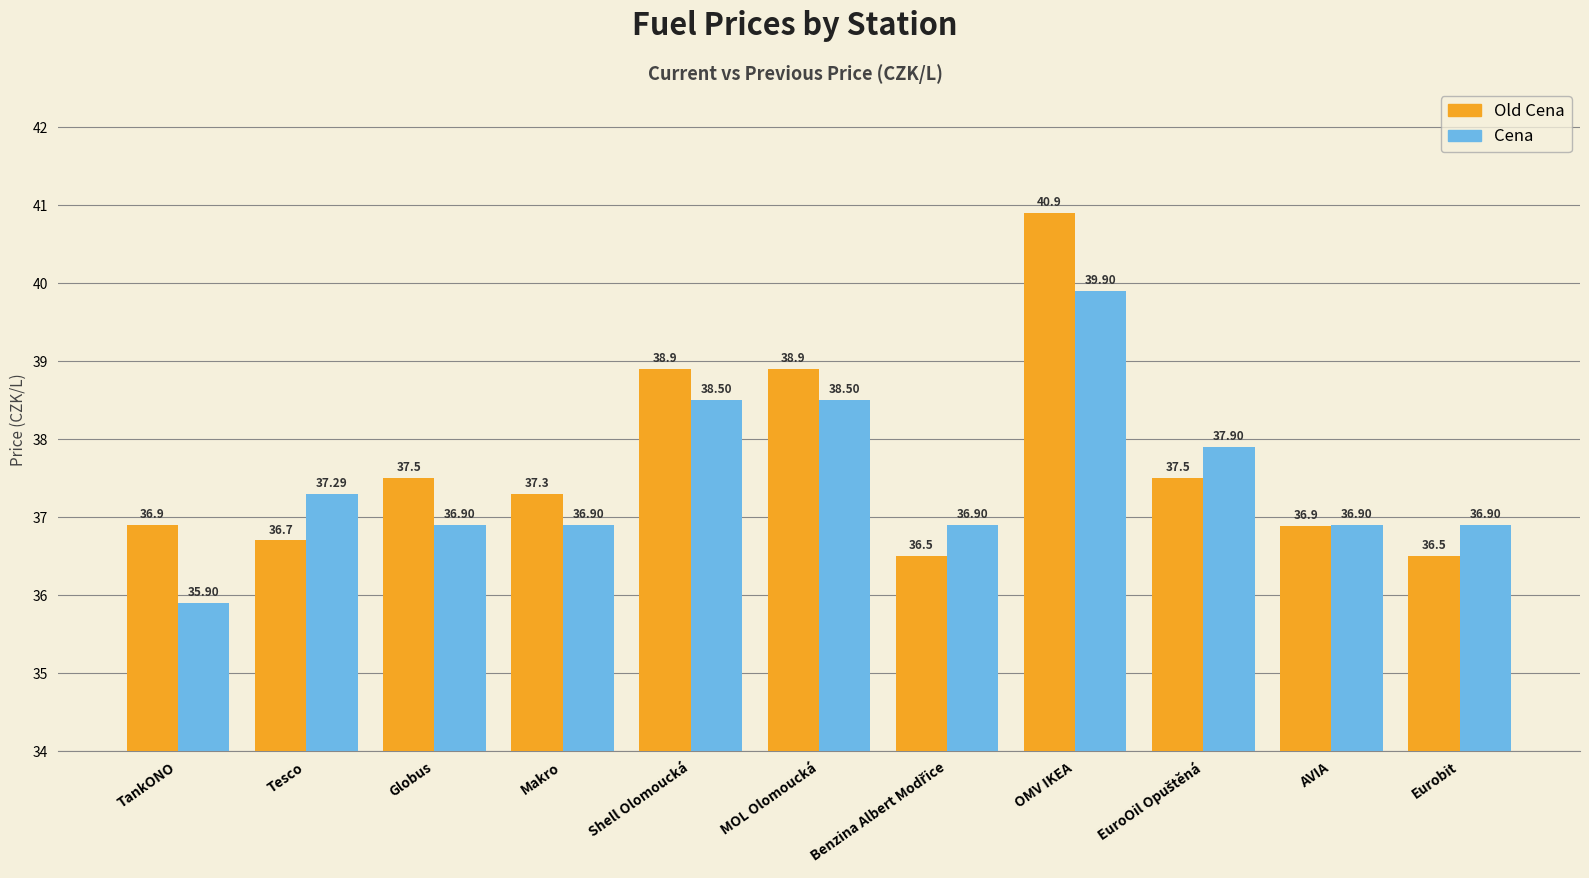

What is the difference between the maximum and minimum values in the Cena series?

4.0